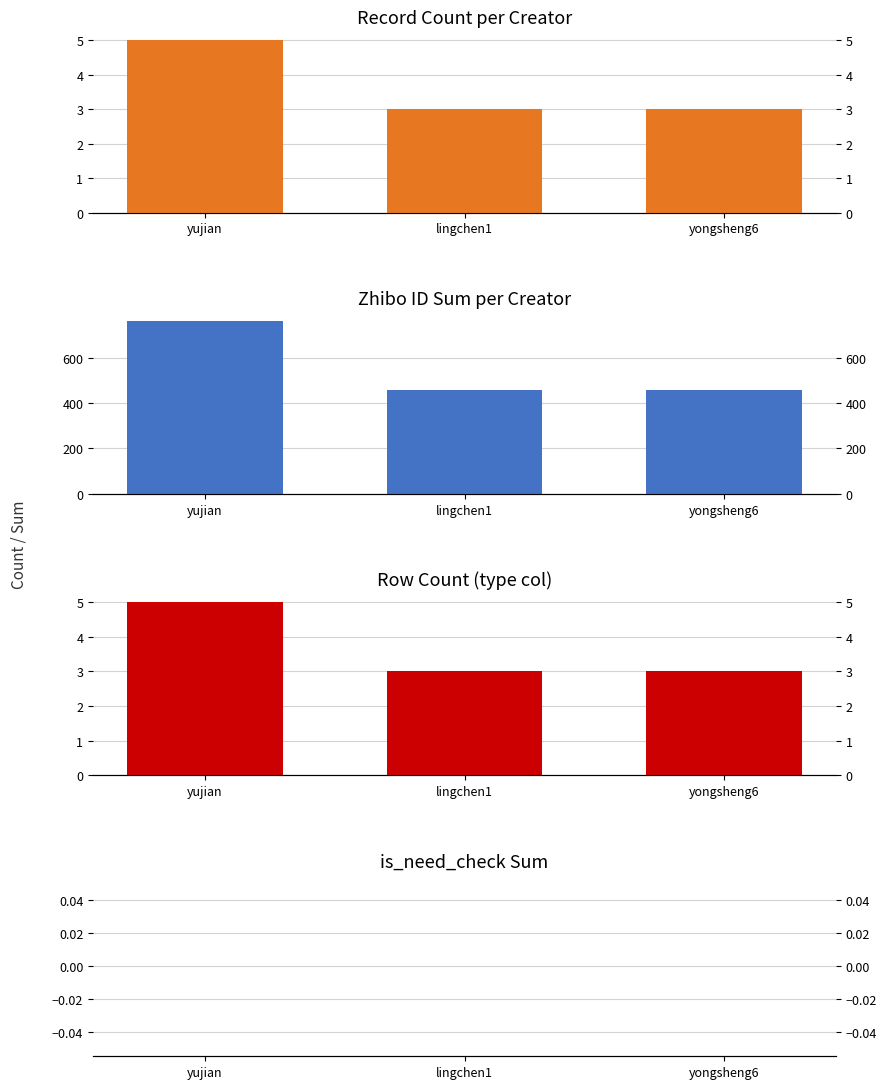

What is the spread (max minus min) of values at yujian?

760